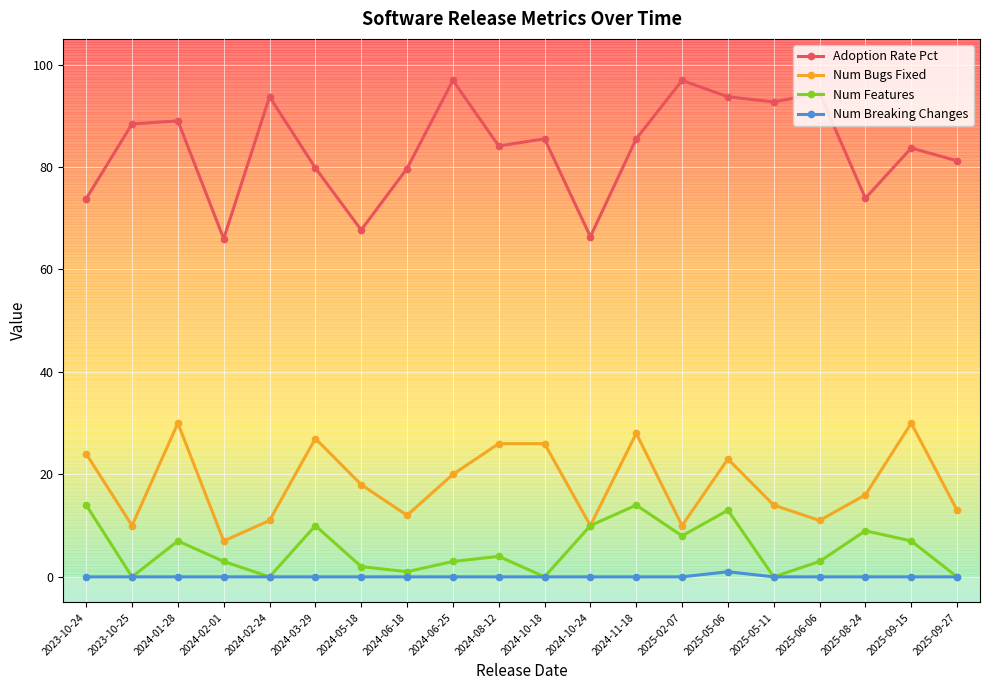

True or false: Num Breaking Changes and Adoption Rate Pct cross at least once.

False